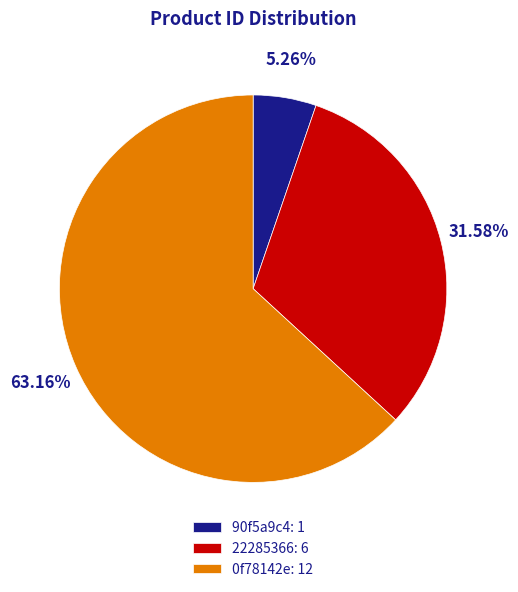

True or false: 22285366 accounts for 32% of the total.

True